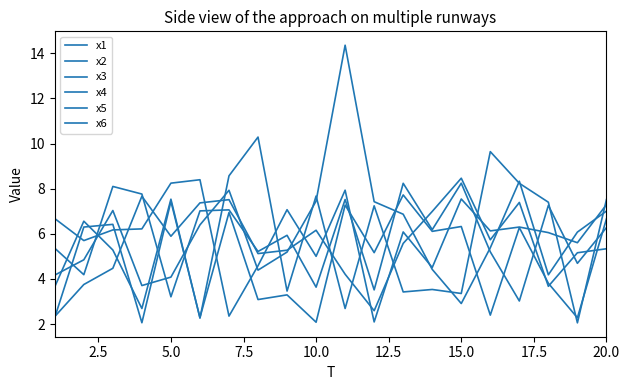

Does the chart display data point markers on the line(s)?

No